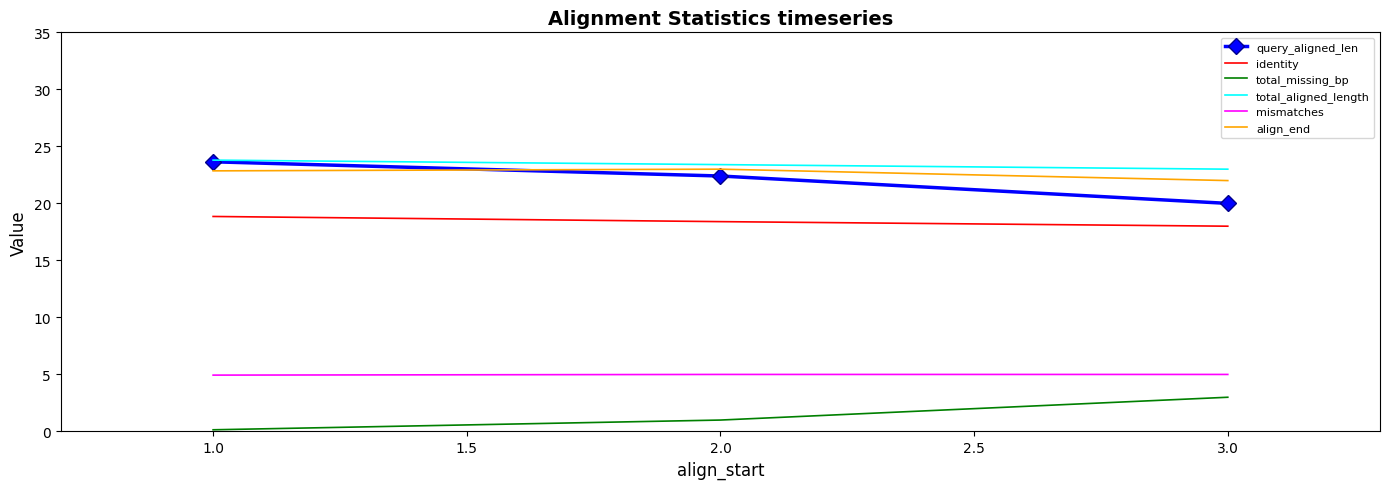

Read the total_missing_bp value at 1.0.

0.1